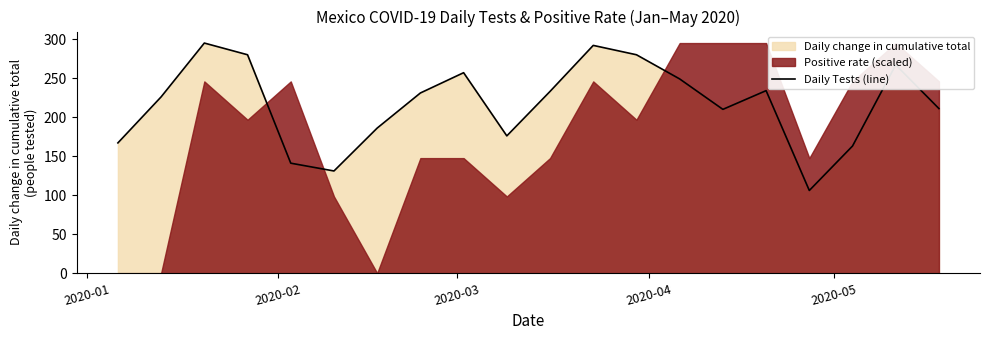

What is the lowest value of the Daily Tests (line) series?

106